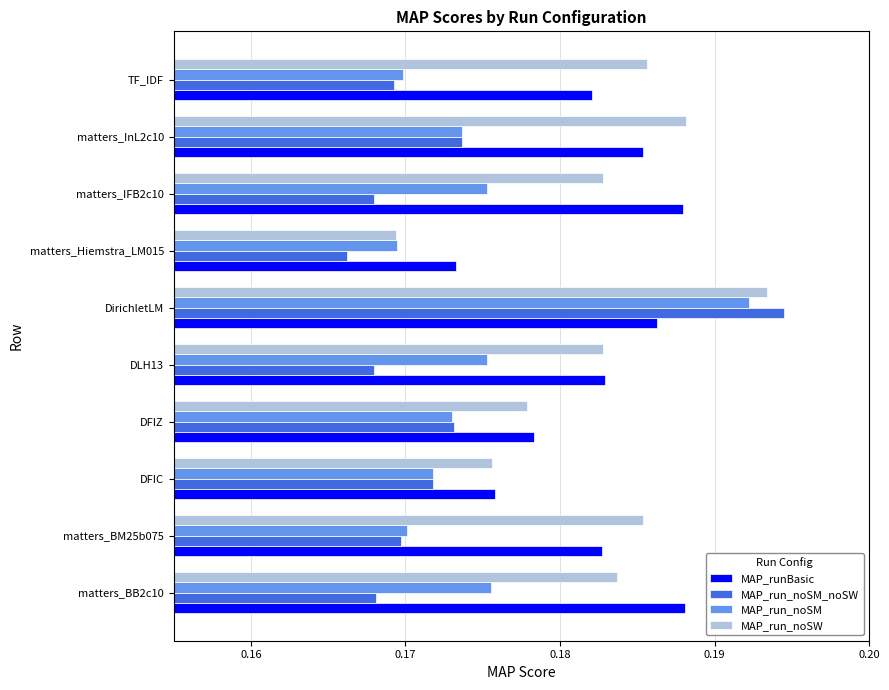

What is the sum of all MAP_run_noSM_noSW values?

1.7